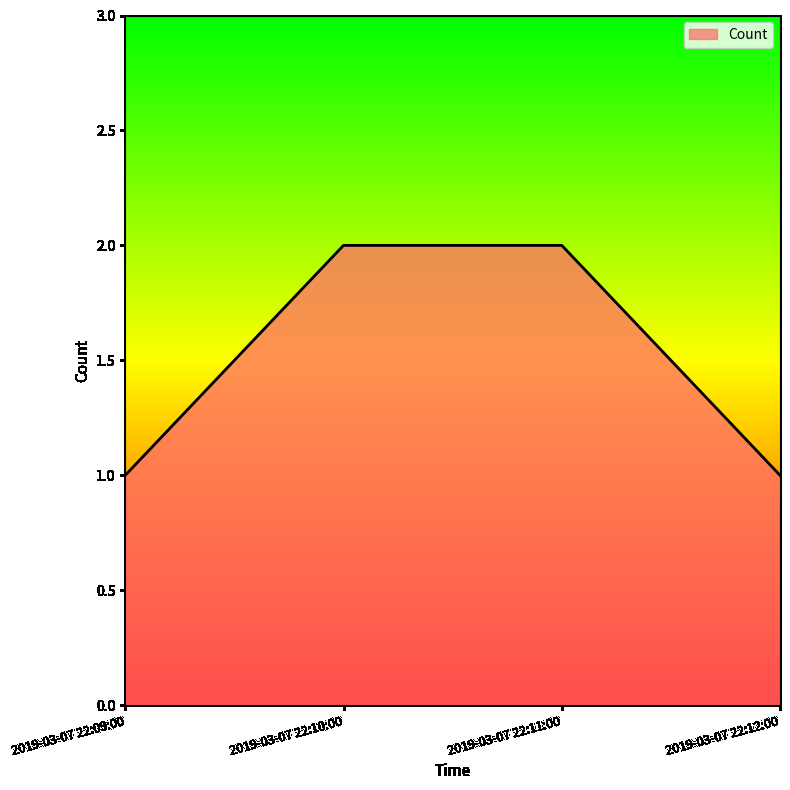

What is the difference between the maximum and minimum values?

1